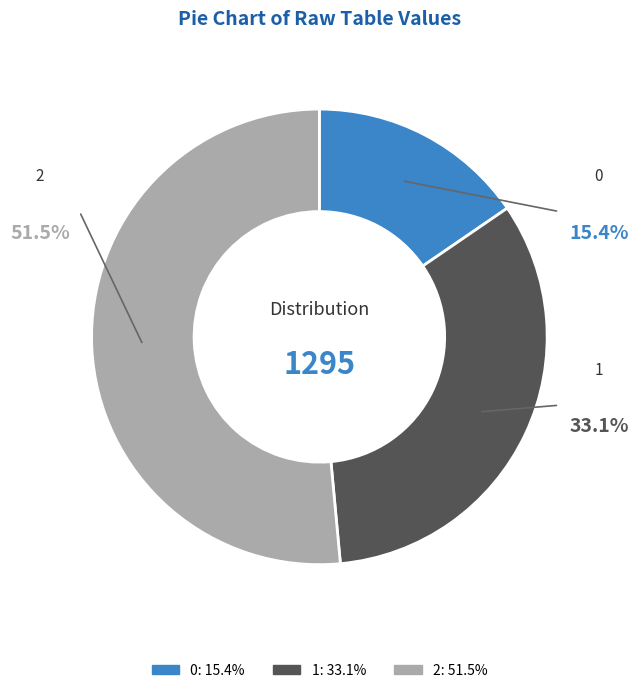

Which category accounts for the majority?

2